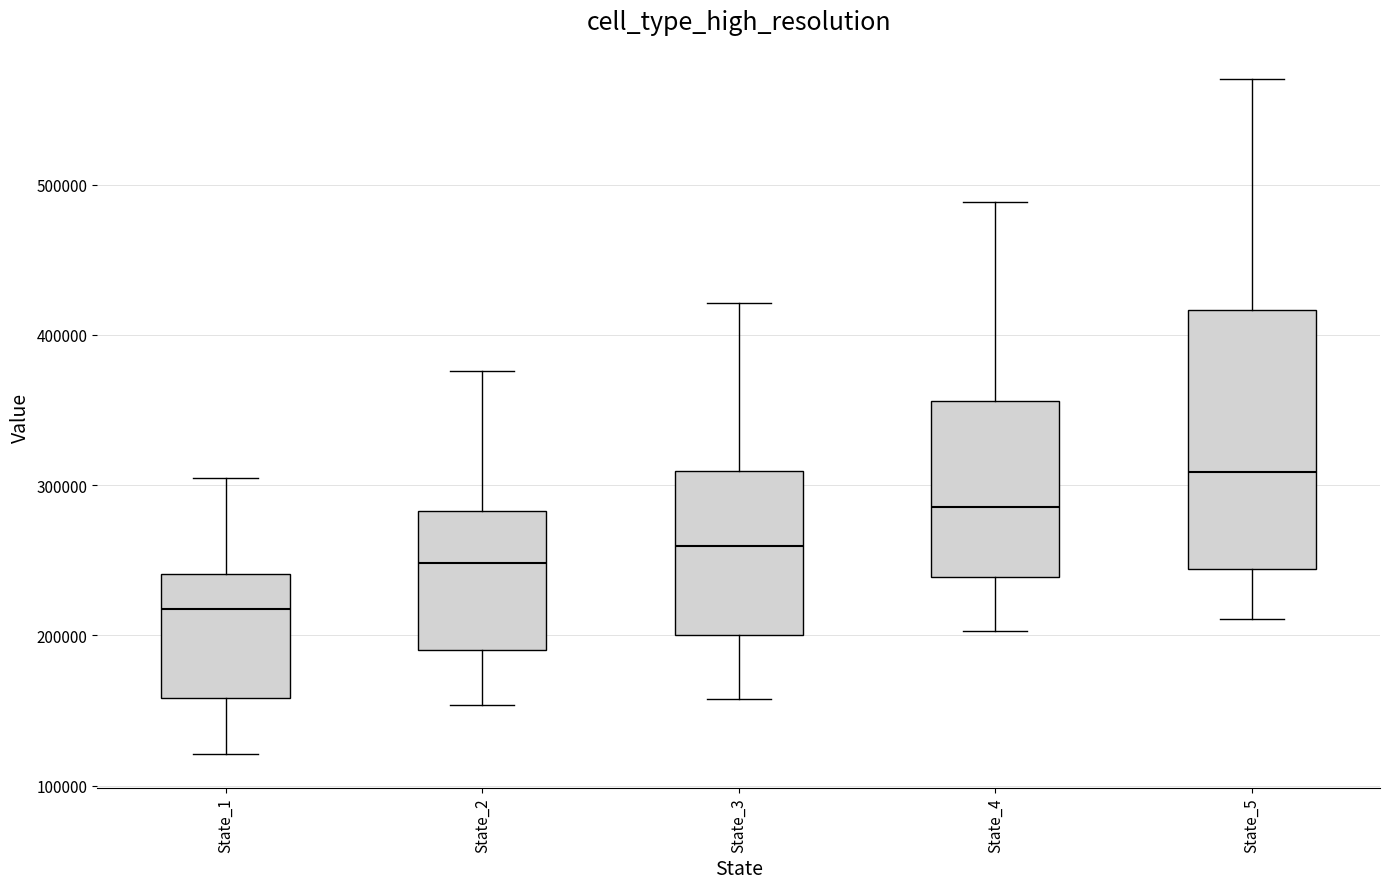

Reading left to right, read every box against the y-axis: the position of its median line, the range the box covers, and the ends of its whiskers. The values are not printed on the chart, so give them approximately, as read against the axis.

State_1: median 220000, box 160000 to 240000, whiskers 120000 to 310000
State_2: median 250000, box 190000 to 280000, whiskers 150000 to 380000
State_3: median 260000, box 200000 to 310000, whiskers 160000 to 420000
State_4: median 290000, box 240000 to 360000, whiskers 200000 to 490000
State_5: median 310000, box 240000 to 420000, whiskers 210000 to 570000